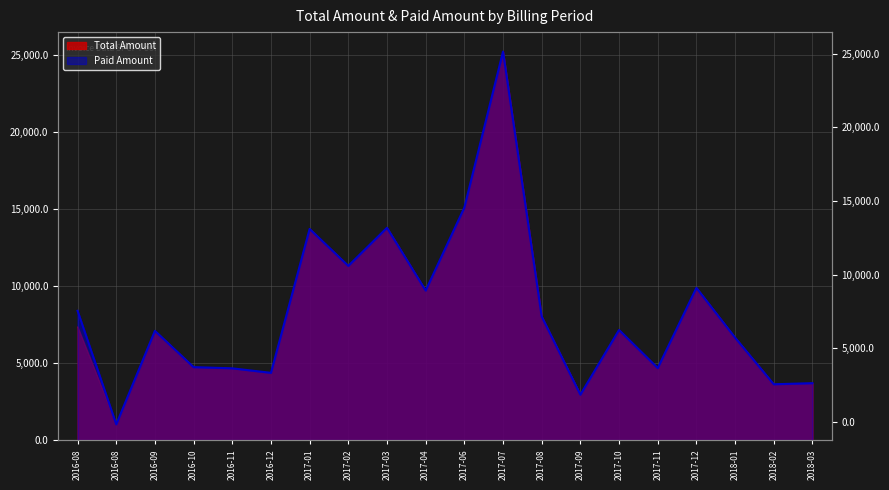

What is the difference between the maximum and minimum values in the Paid Amount series?

24177.3